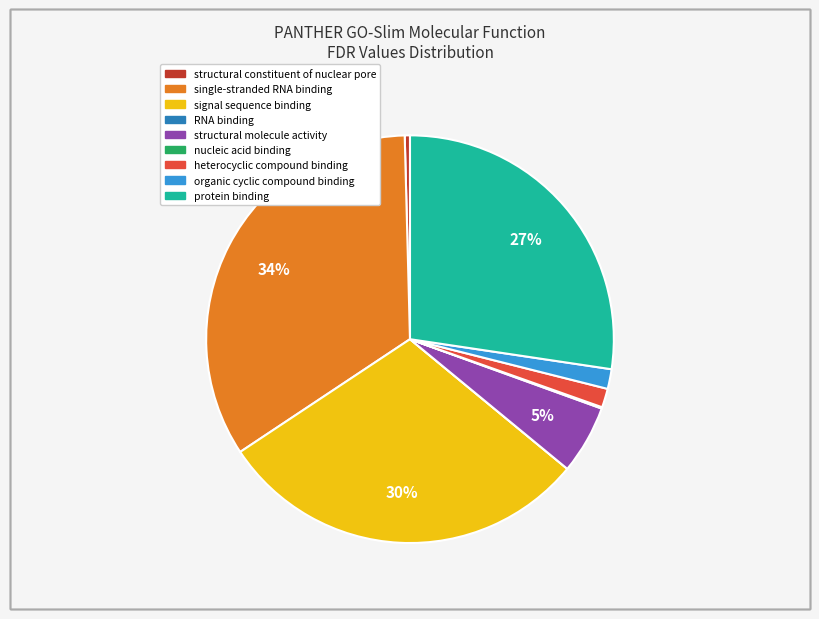

Do structural molecule activity and organic cyclic compound binding together represent more than half of the pie?

No